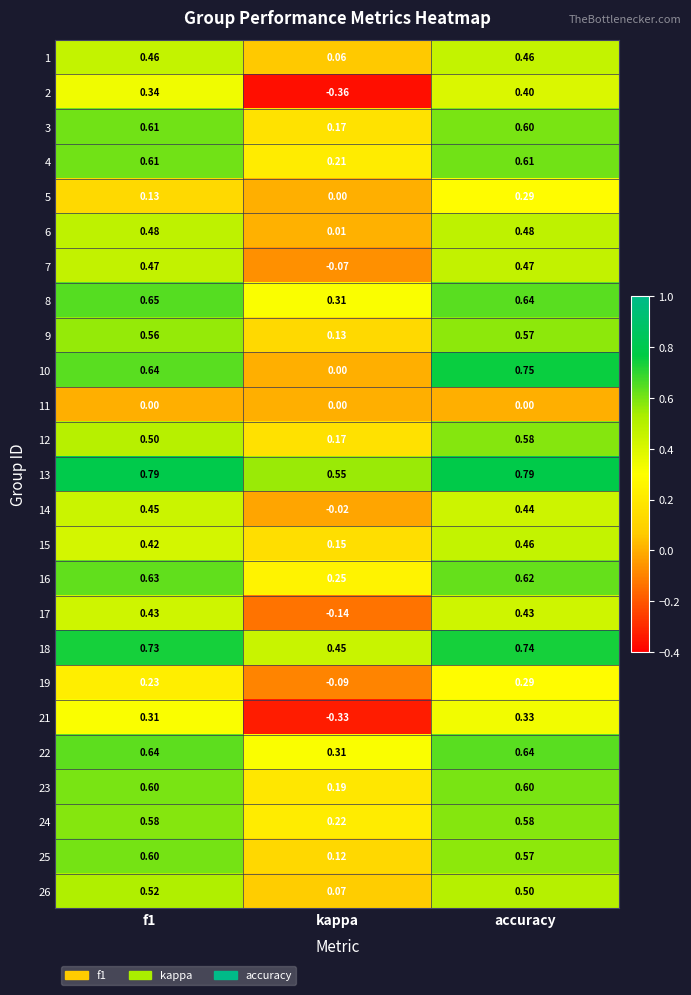

Is the value of 11 at accuracy greater than the value of 1 at kappa?

No